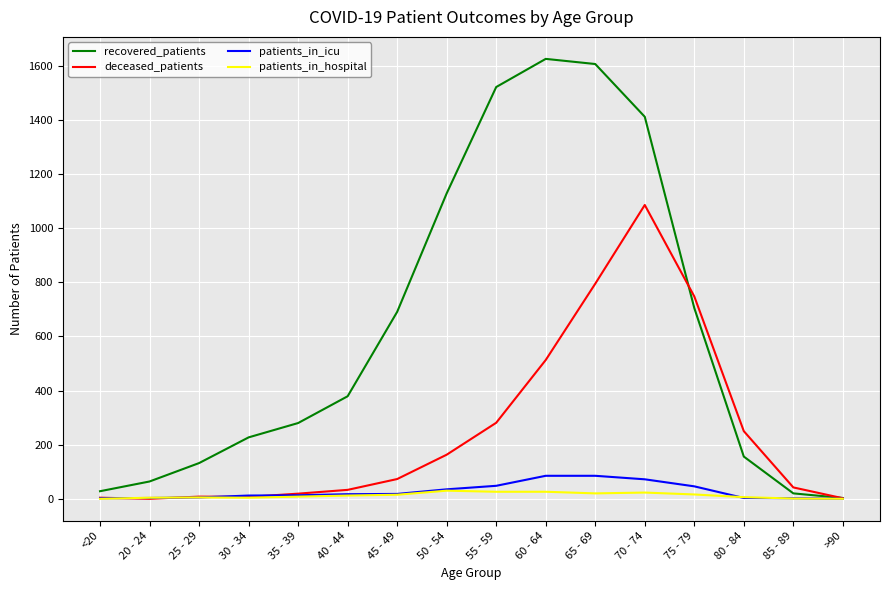

Which series has the widest spread of values?

recovered_patients